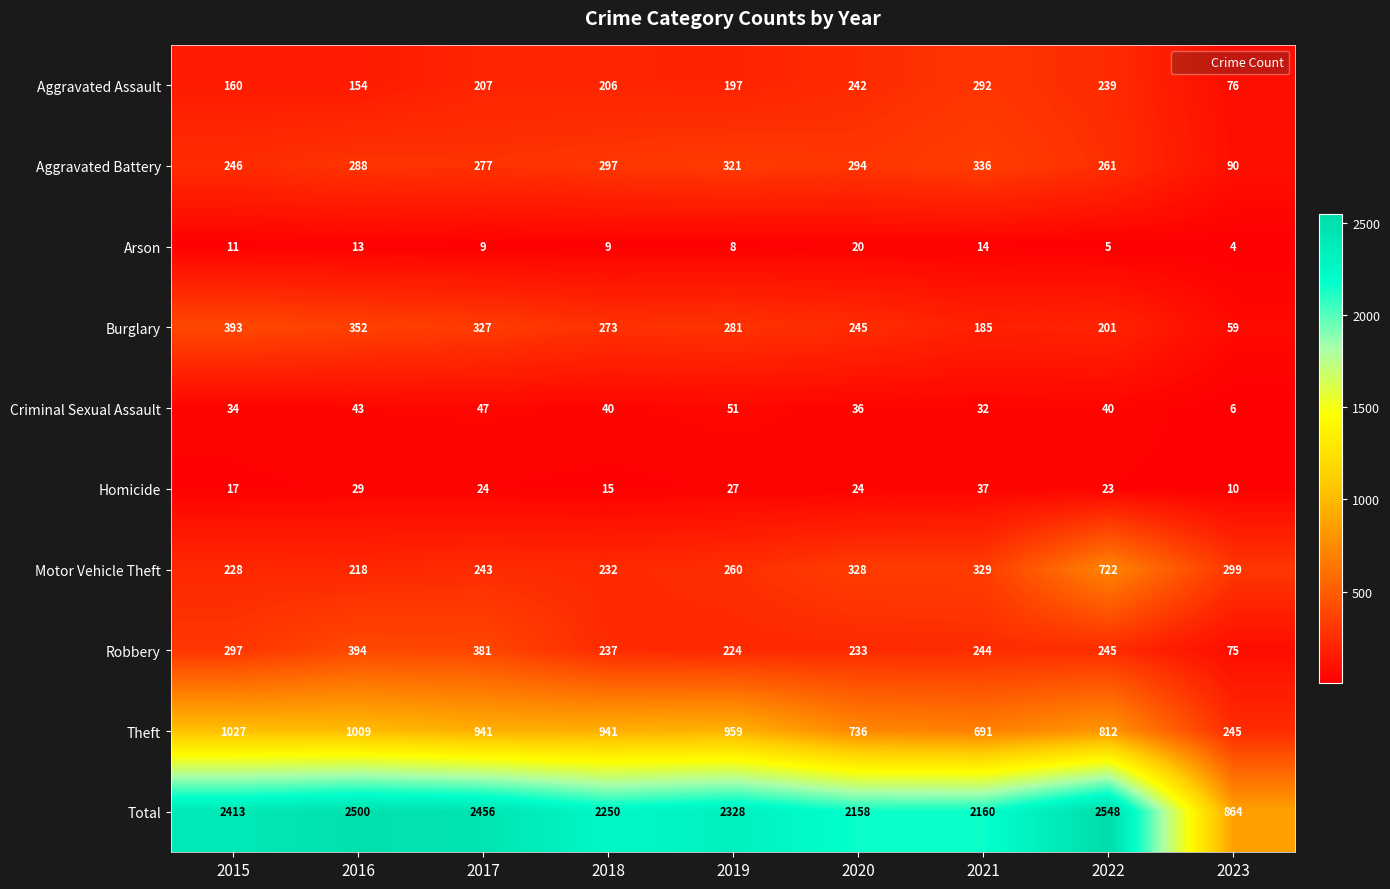

The Arson series shows 2 at 2022. True or false?

False